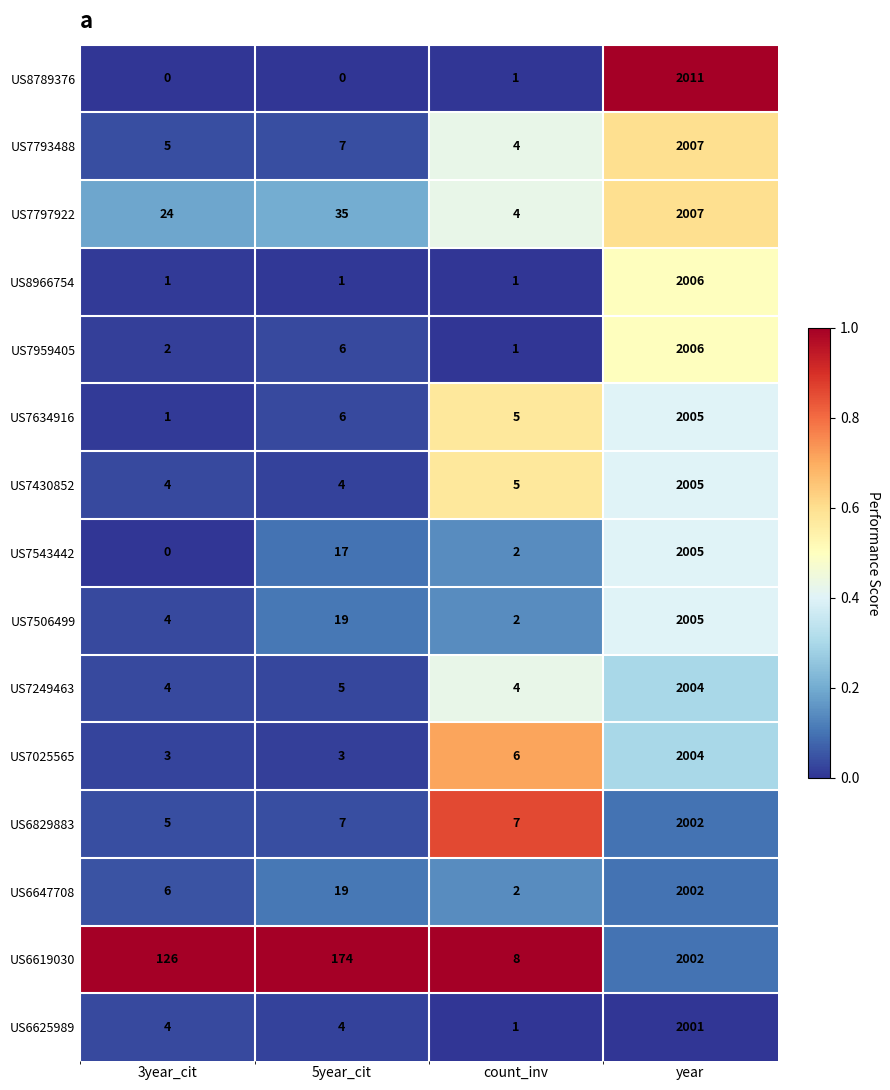

At how many categories does at least one series exceed 0?

4